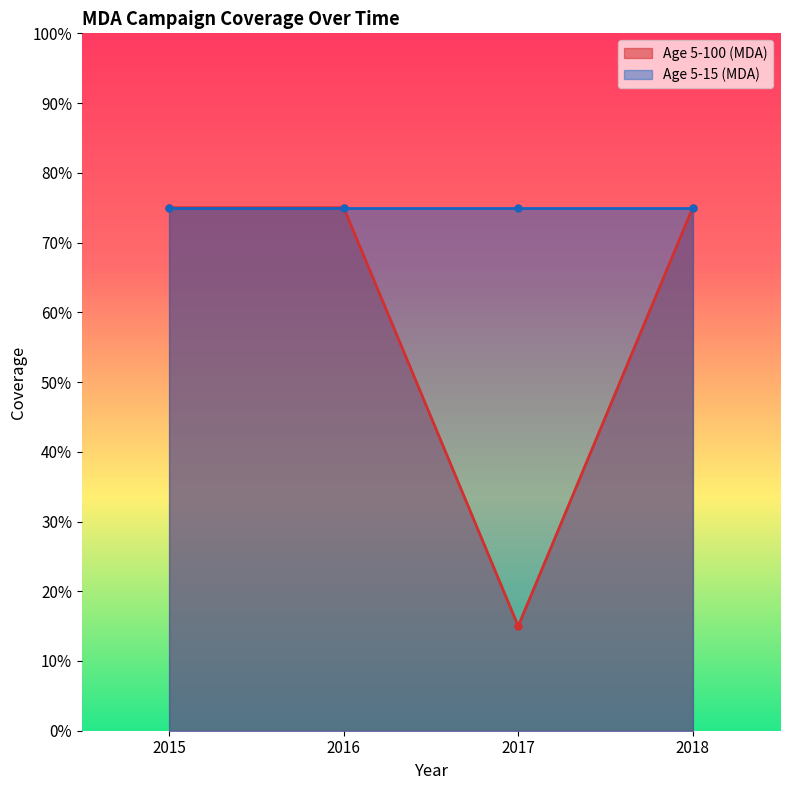

What is the change in value from 2015 to 2017?

-0.6